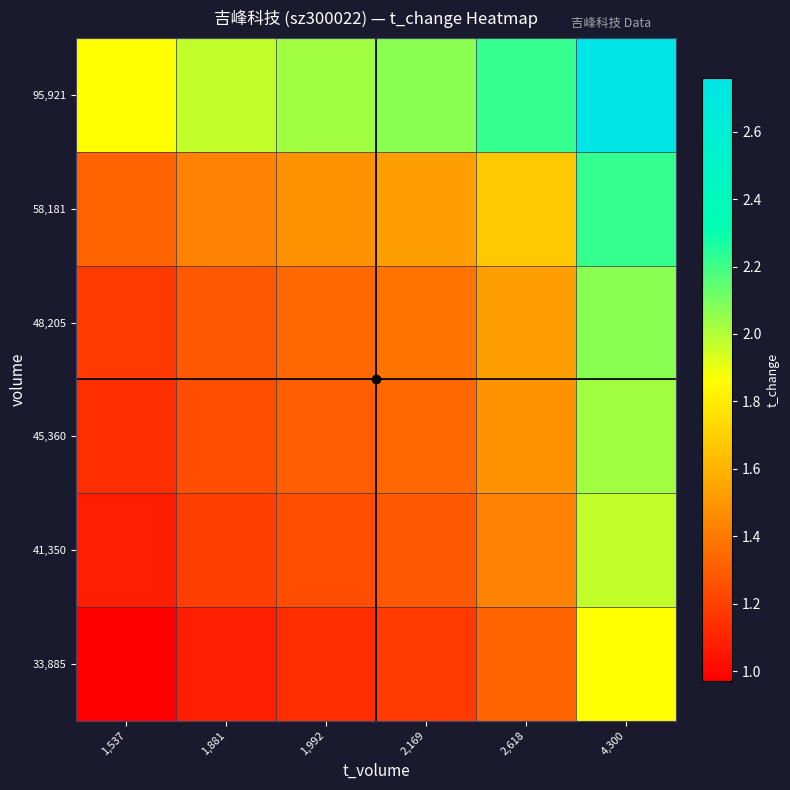

At 2,169, list the series in order from largest to smallest.

95,921, 58,181, 48,205, 45,360, 41,350, 33,885